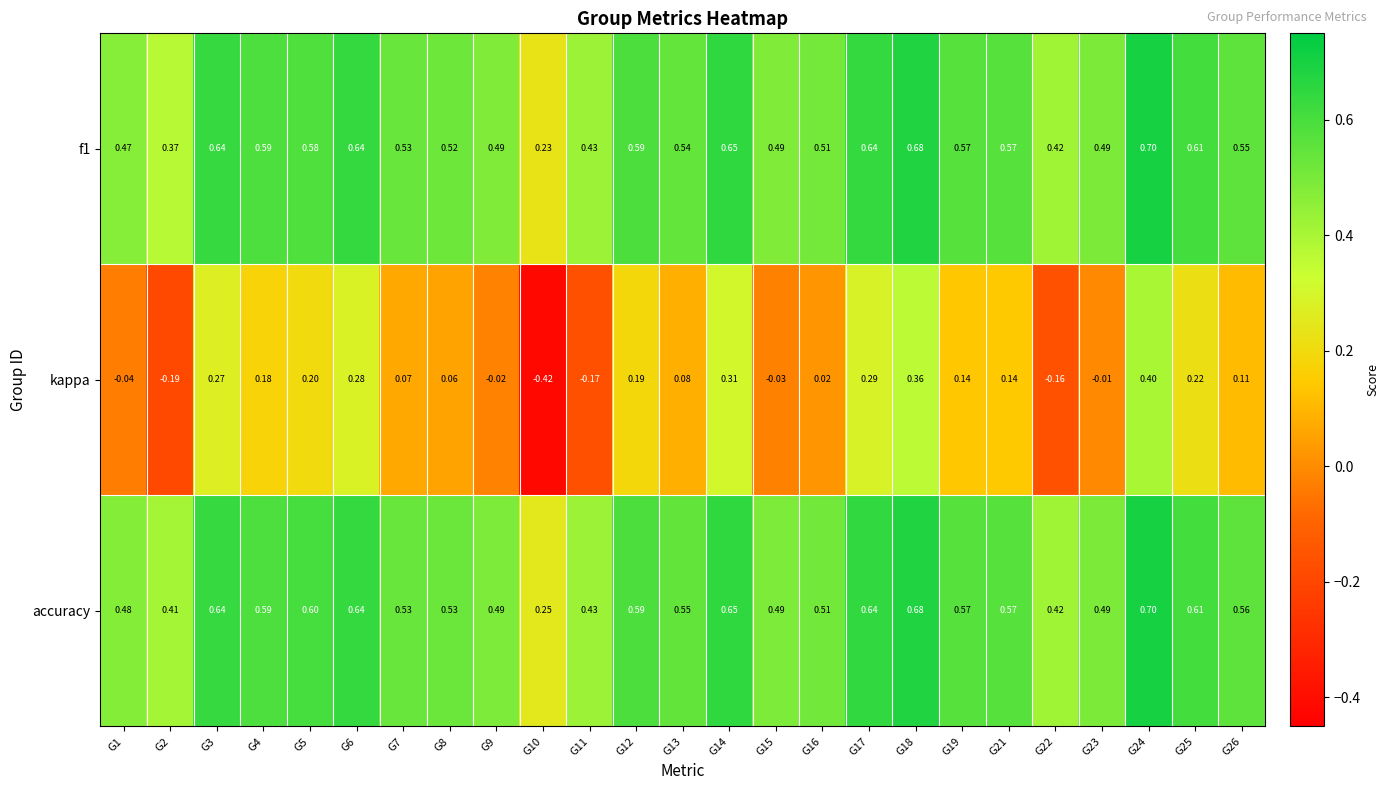

Which series has the widest spread of values?

kappa